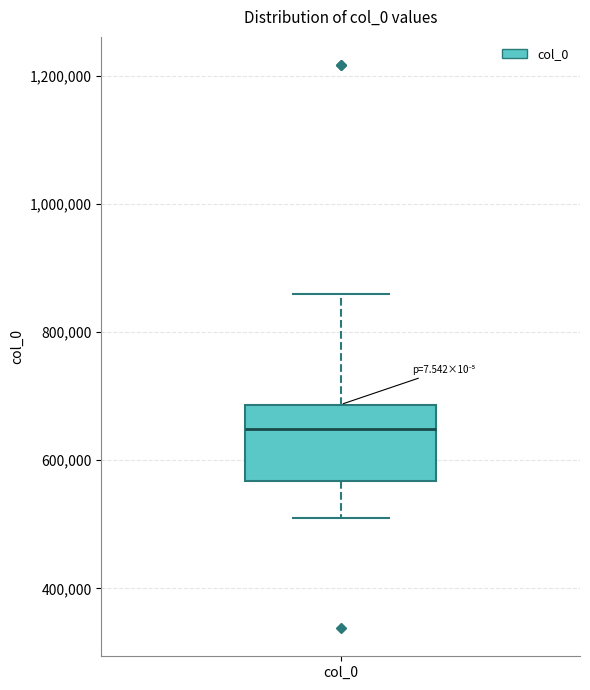

Transcribe this box plot: give where the median line is, the range the box spans, and where the two whiskers end, as read against the y-axis. The values are not printed on the chart, so give them approximately, as read against the axis.

median 640000, box 560000 to 680000, whiskers 500000 to 860000